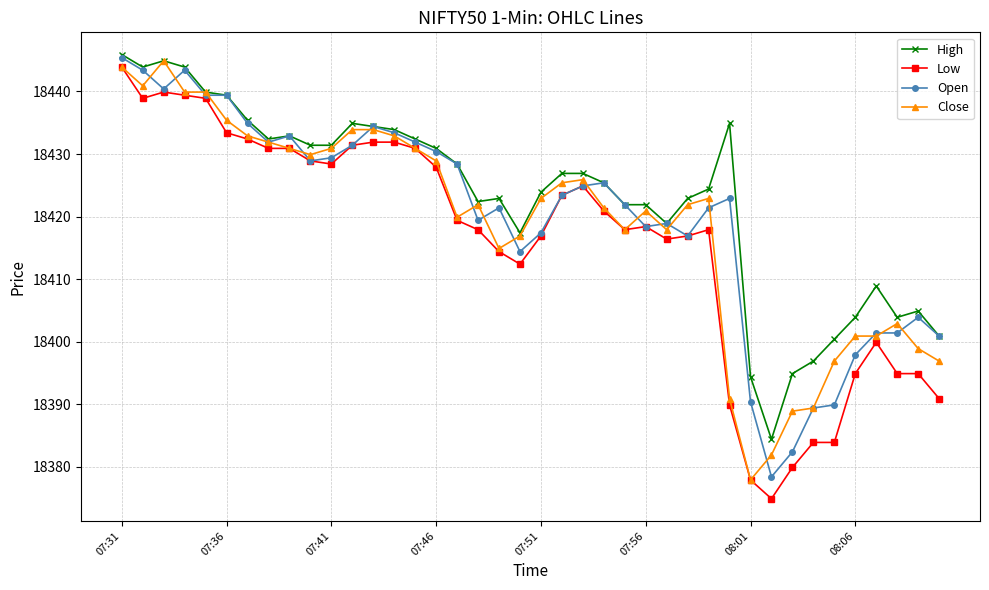

Which series has the largest range (max minus min)?

Low